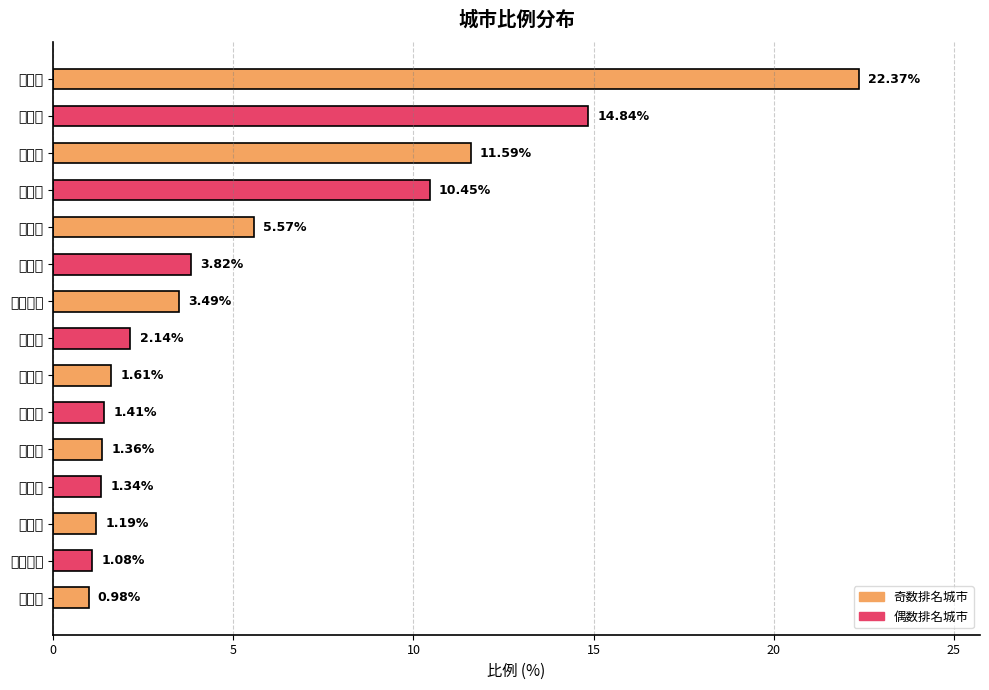

At which label is the value closest to 11?

营口市